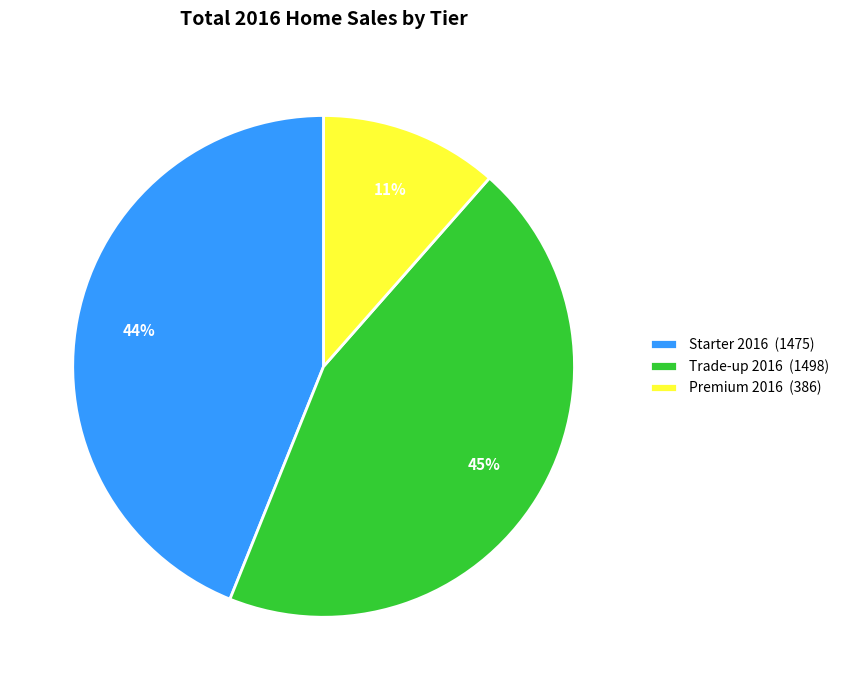

To the nearest percent, what is the average slice percentage?

33%